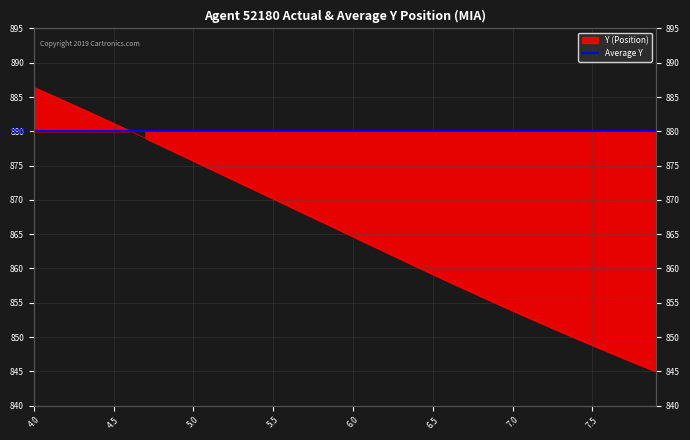

Reading left to right, what are all the values shown in this chart?

886.4	885.4	884.4	883.3	882.2	881.2	880.1	879.0	877.9	876.8	875.7	874.6	873.5	872.4	871.3	870.2	869.1	868.0	866.9	865.8	864.7	863.5	862.4	861.3	860.2	859.2	858.1	857.0	855.9	854.9	853.9	852.8	851.8	850.8	849.8	848.8	847.8	846.9	845.9	845.0